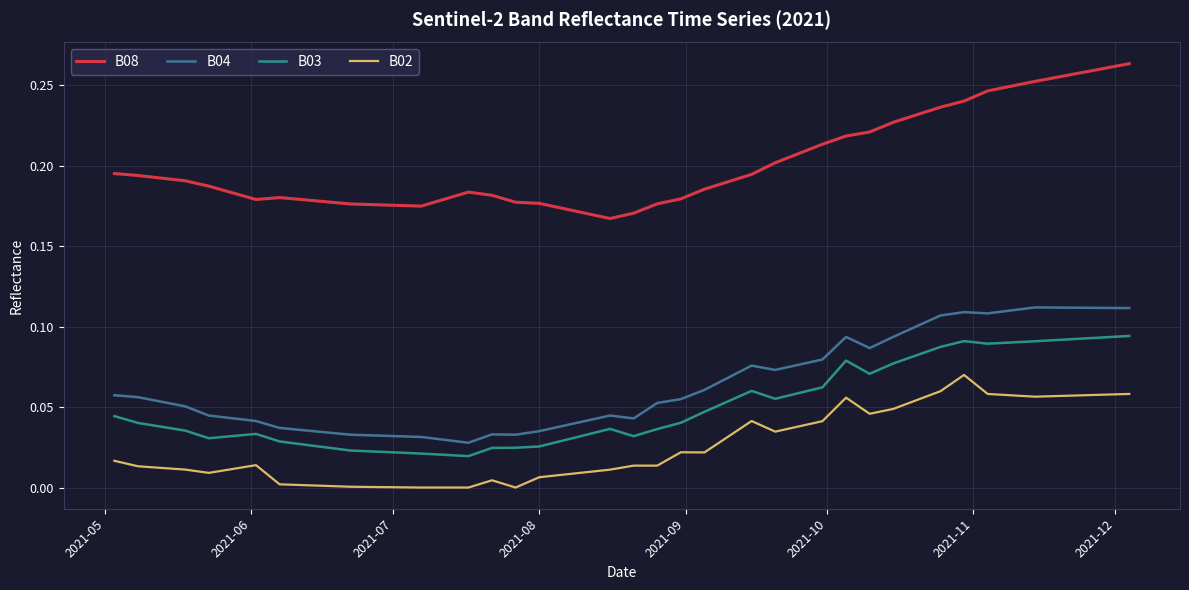

Rank the series by their maximum value, from lowest to highest.

B02, B03, B04, B08